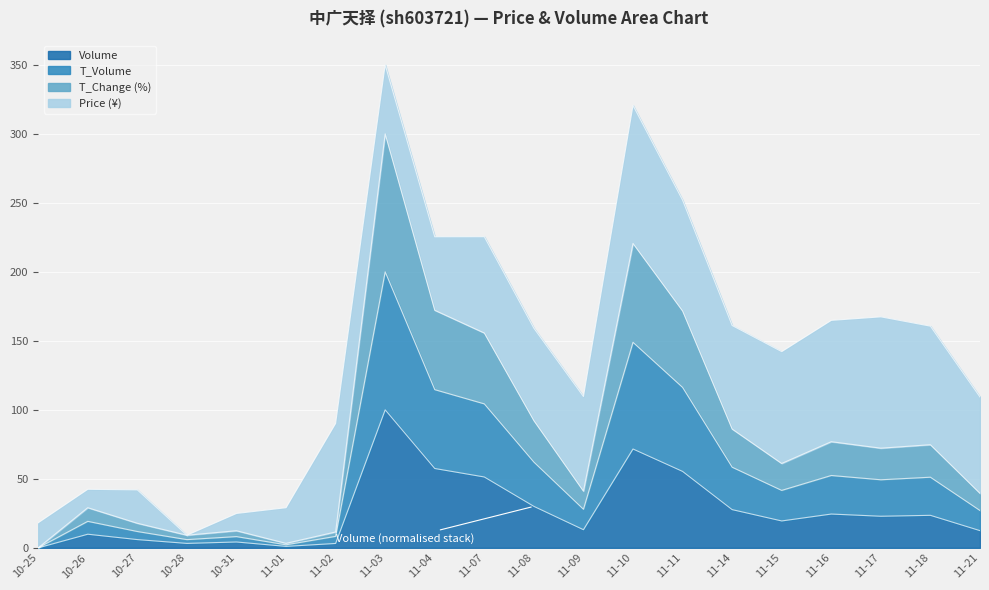

In t_volume, how many points are lower than both neighbors (excluding endpoints)?

5